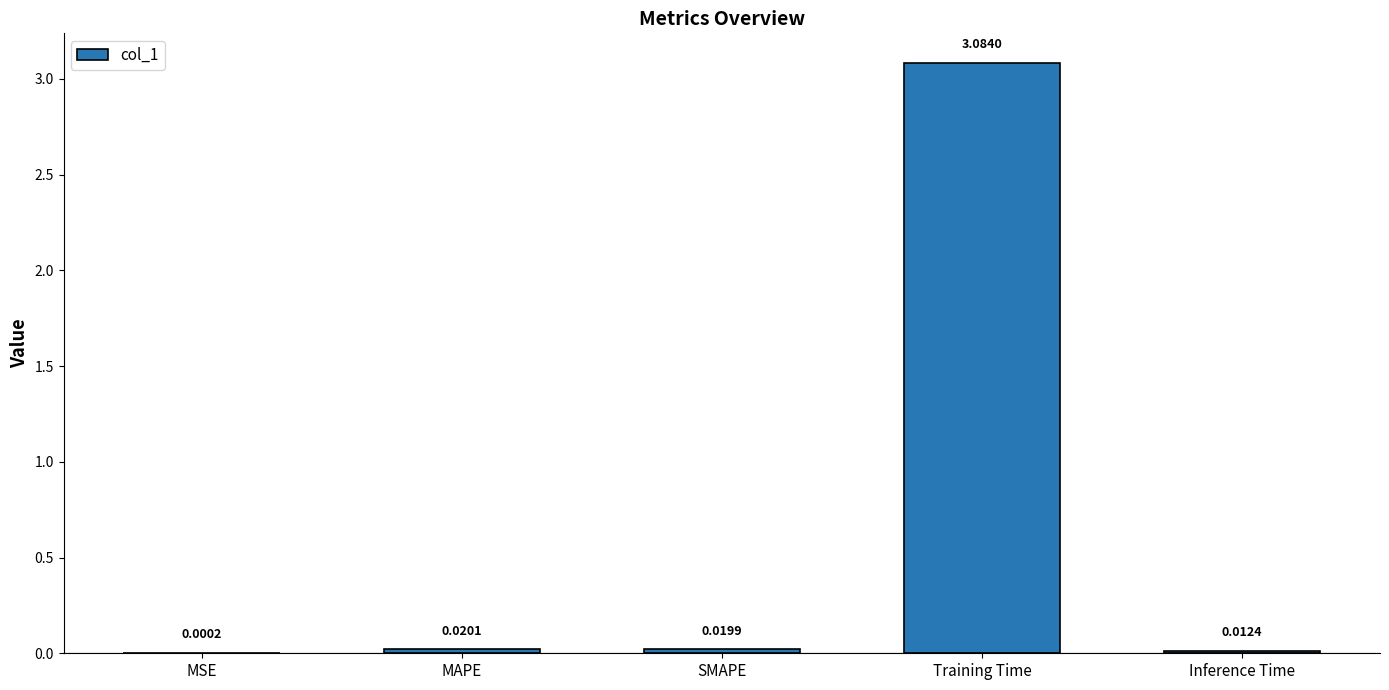

What is the change in value from SMAPE to Training Time?

+3.1